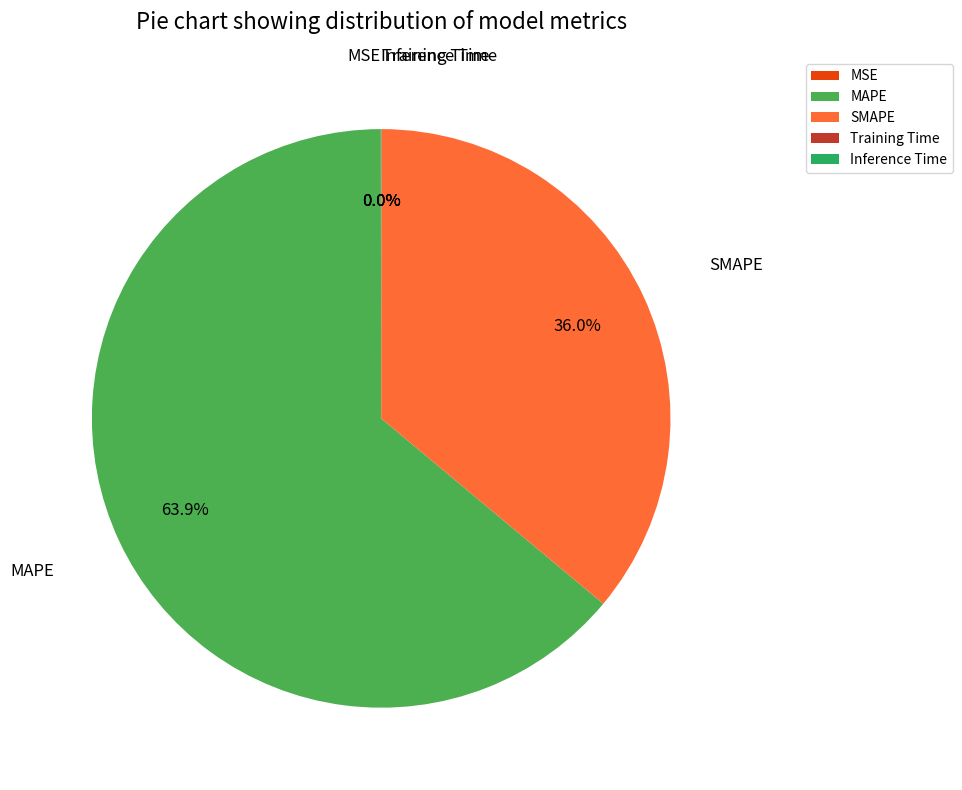

What is the largest slice in the pie chart?

MAPE